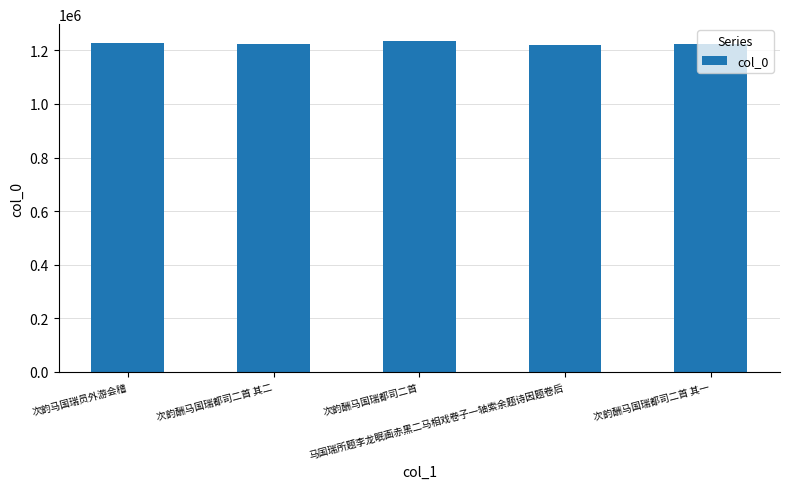

What is the maximum value shown in the chart?

1236059